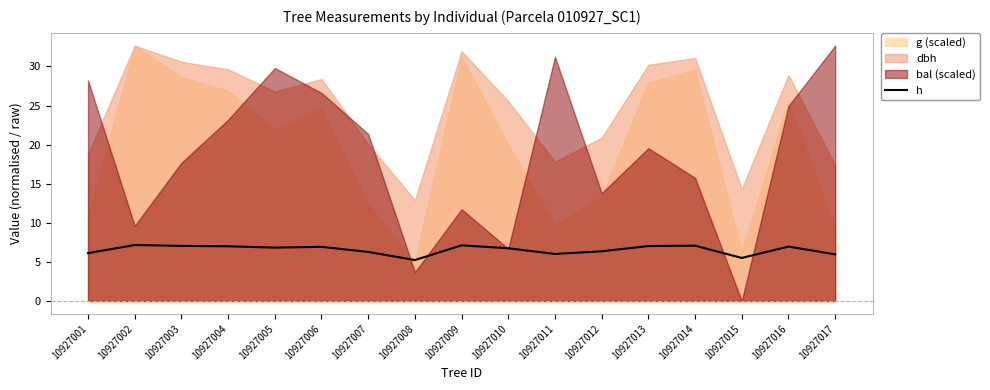

How many lines are shown in the chart?

1